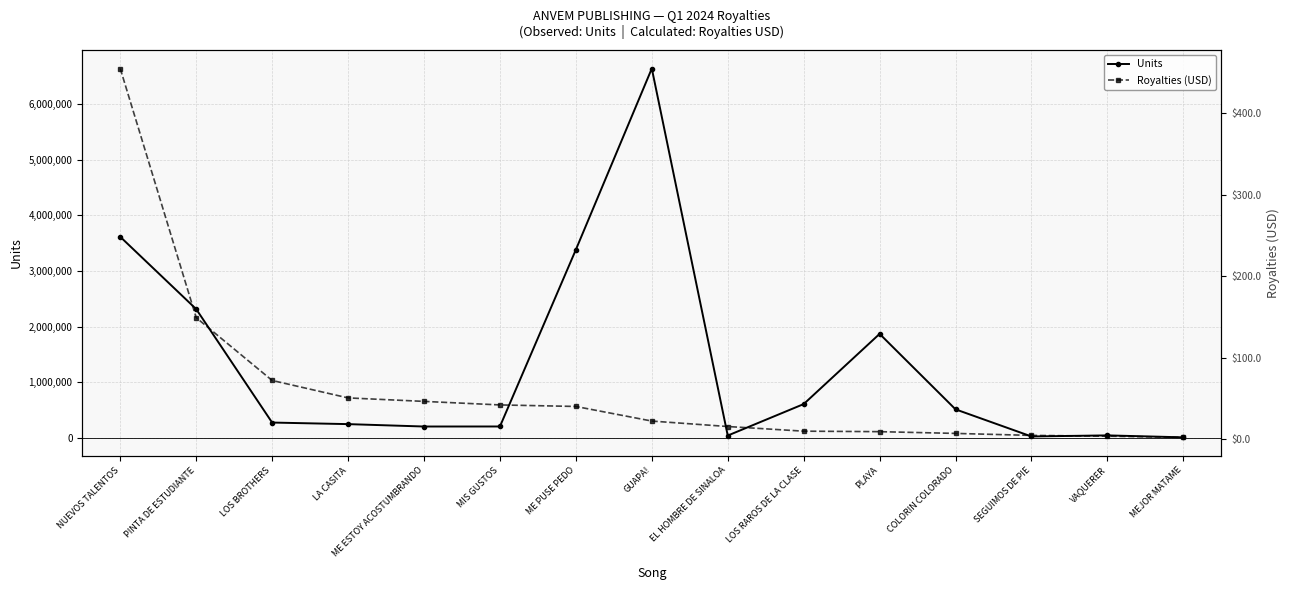

What is the sum of all Royalties (USD) values?

934.3